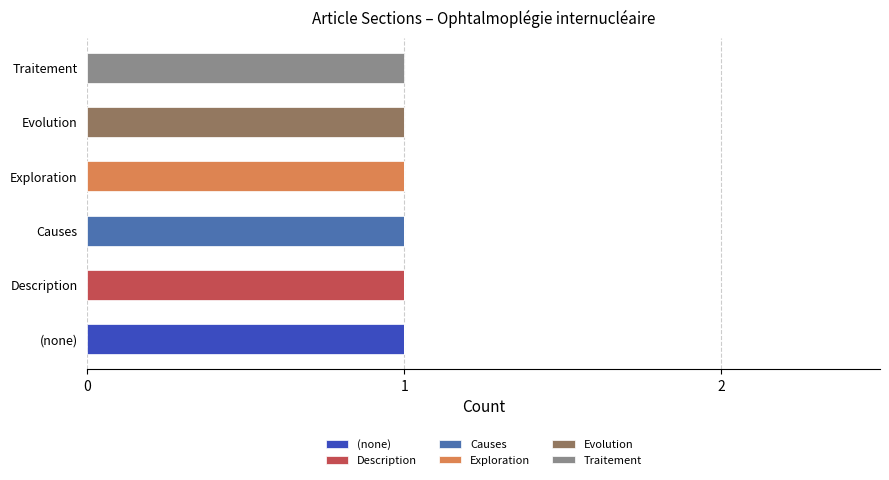

Which category has the highest value in the (none) series?

(none)